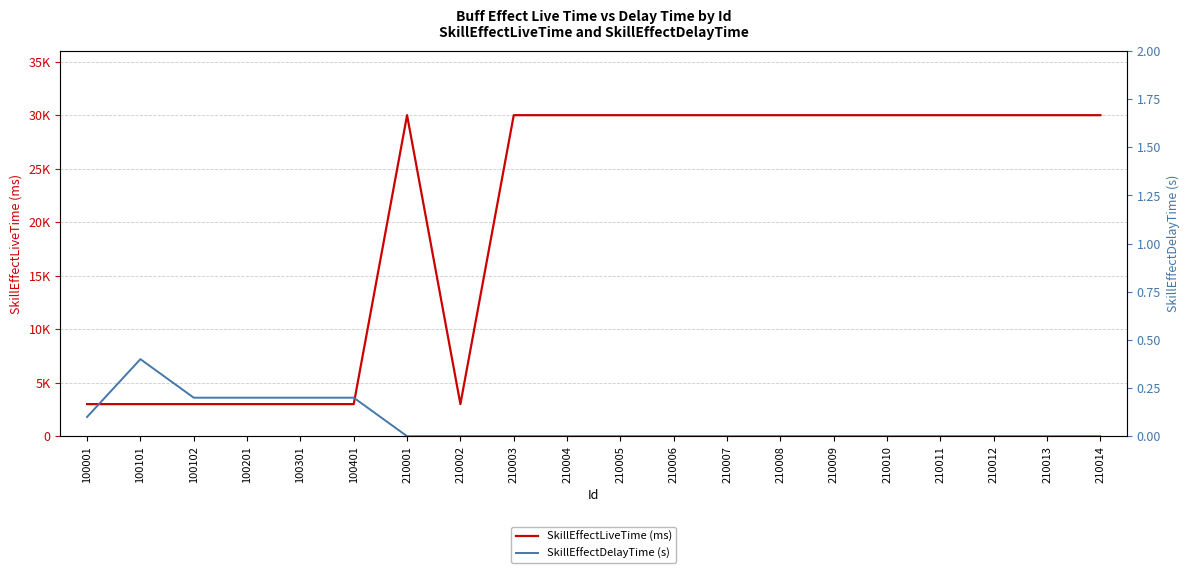

What is the total value across all series at 100201?

3000.2